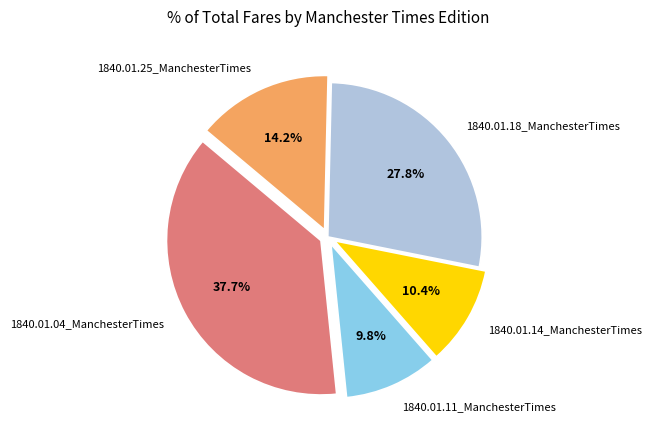

Does 1840.01.25_ManchesterTimes represent more than half of the total?

No